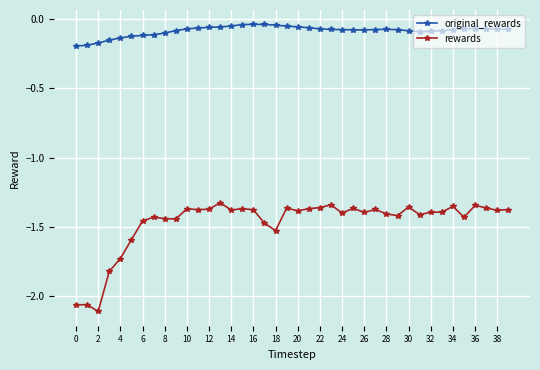

What is the sum of all original_rewards values?

-3.3